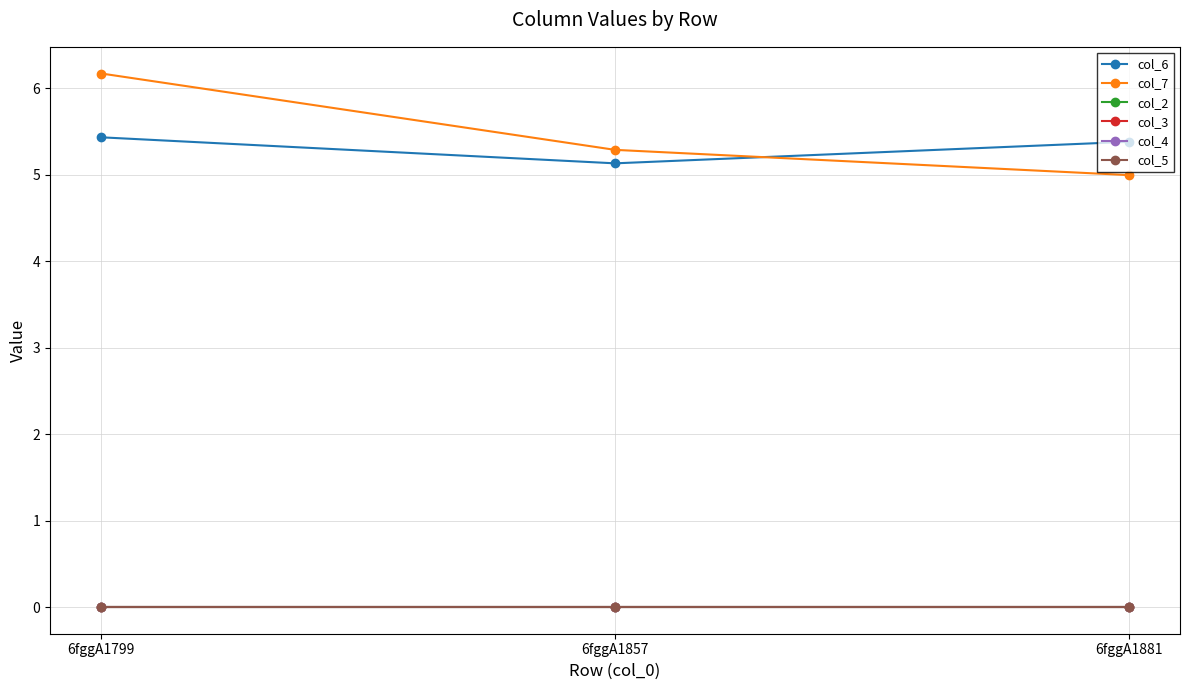

Read the col_6 value at 6fggA1799.

5.4